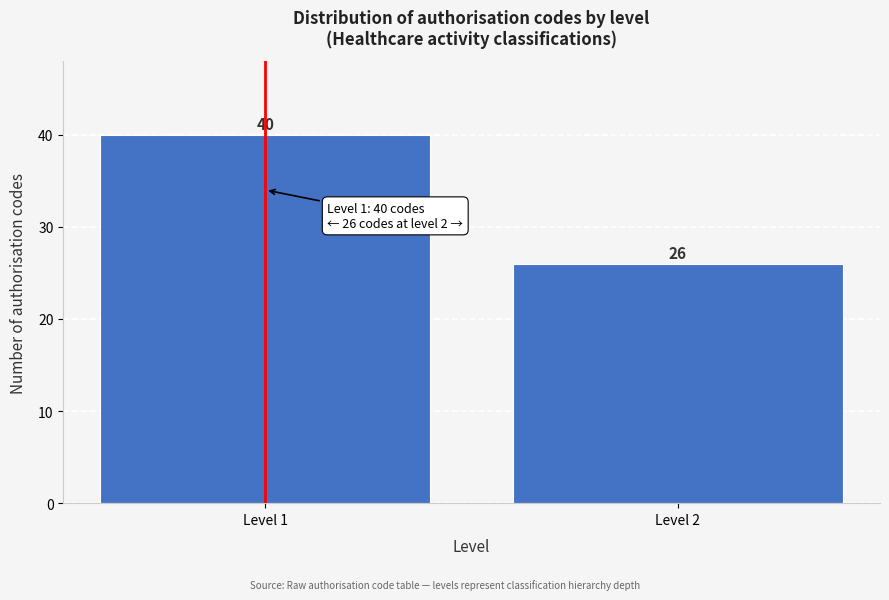

Reading right to left, what are all the values shown in this chart?

26	40